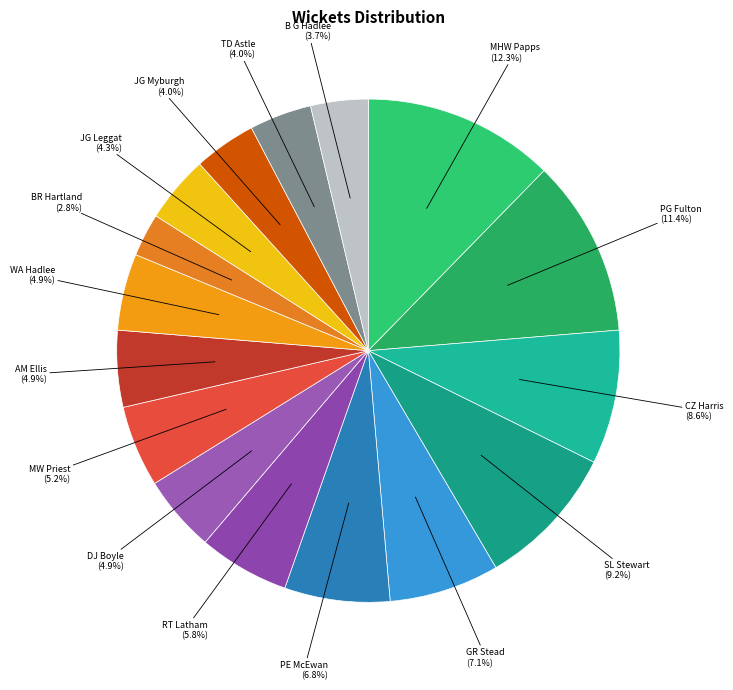

How many segments does this pie chart have?

16